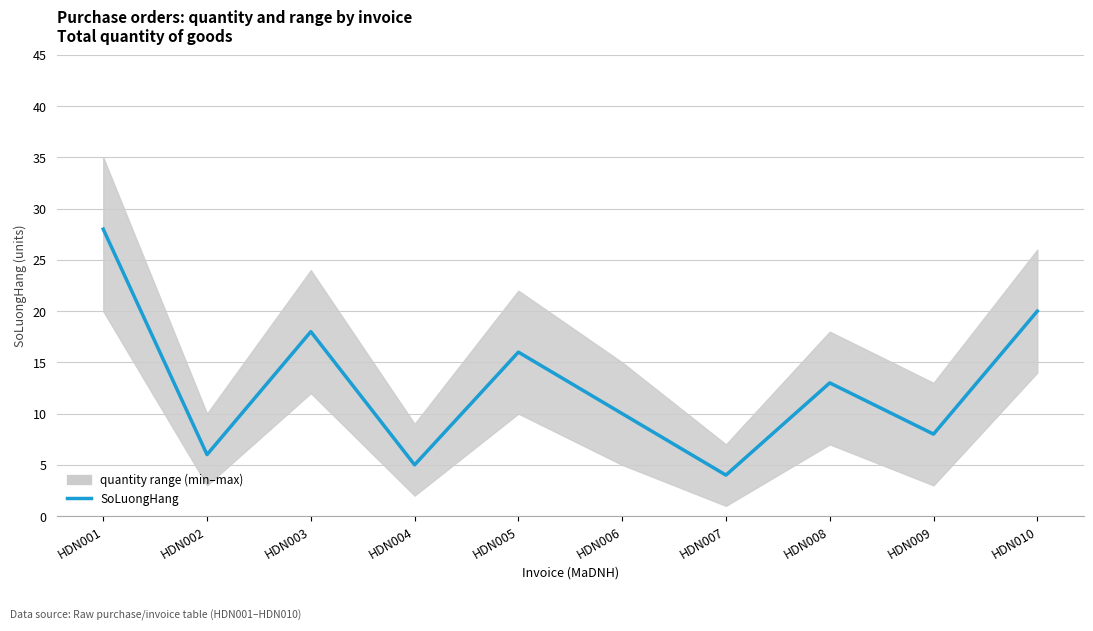

Reading right to left, transcribe all the data shown in this chart.

HDN010=20	HDN009=8	HDN008=13	HDN007=4	HDN006=10	HDN005=16	HDN004=5	HDN003=18	HDN002=6	HDN001=28